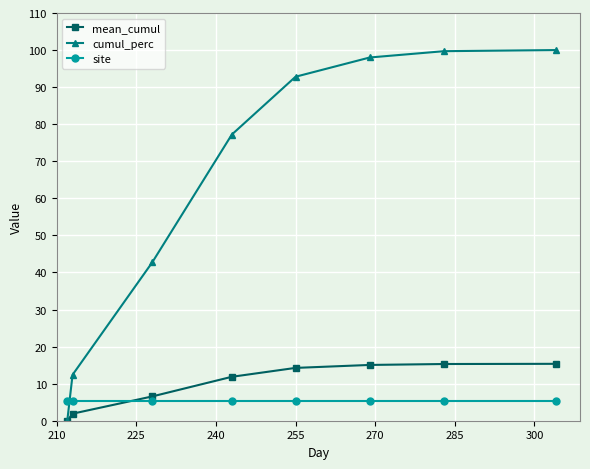

What is the average value of the site series?

5.2